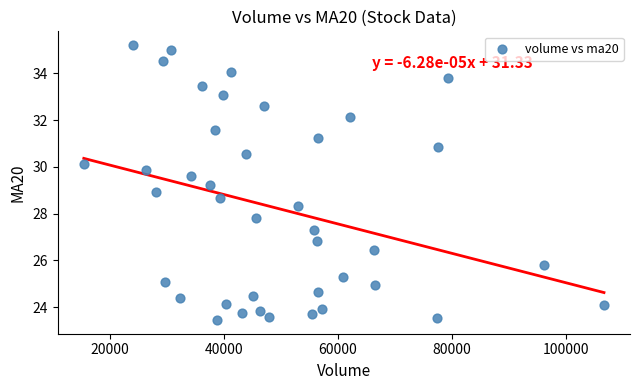

What is the range of X values (max minus min)?

91297.1